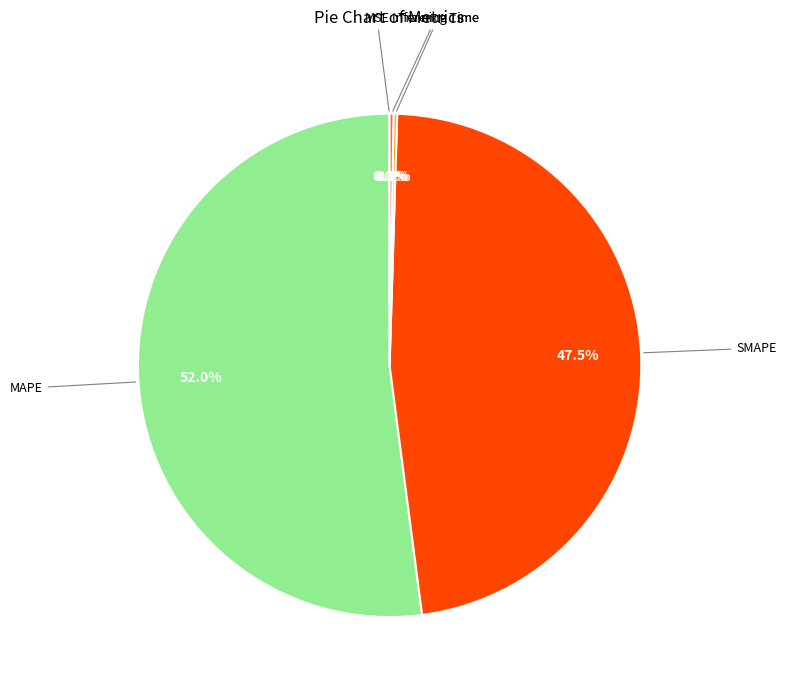

Is there any slice that represents more than half of the pie?

Yes